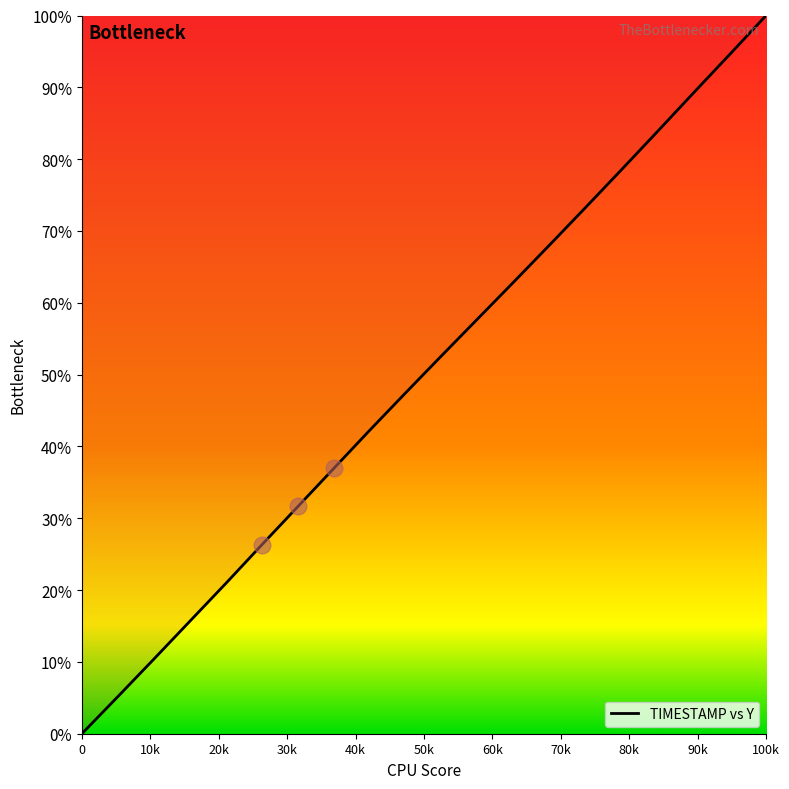

How many positive values are there?

19